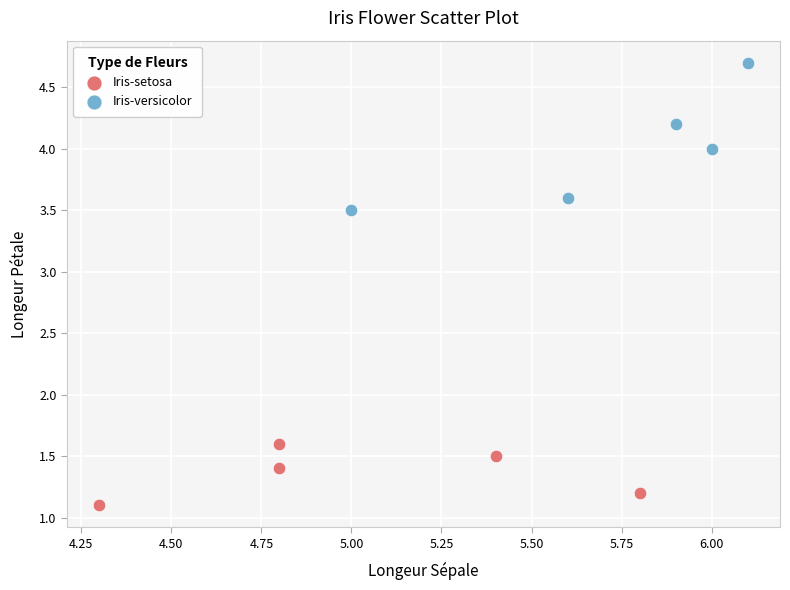

Which series contains the highest Y value?

Iris-versicolor